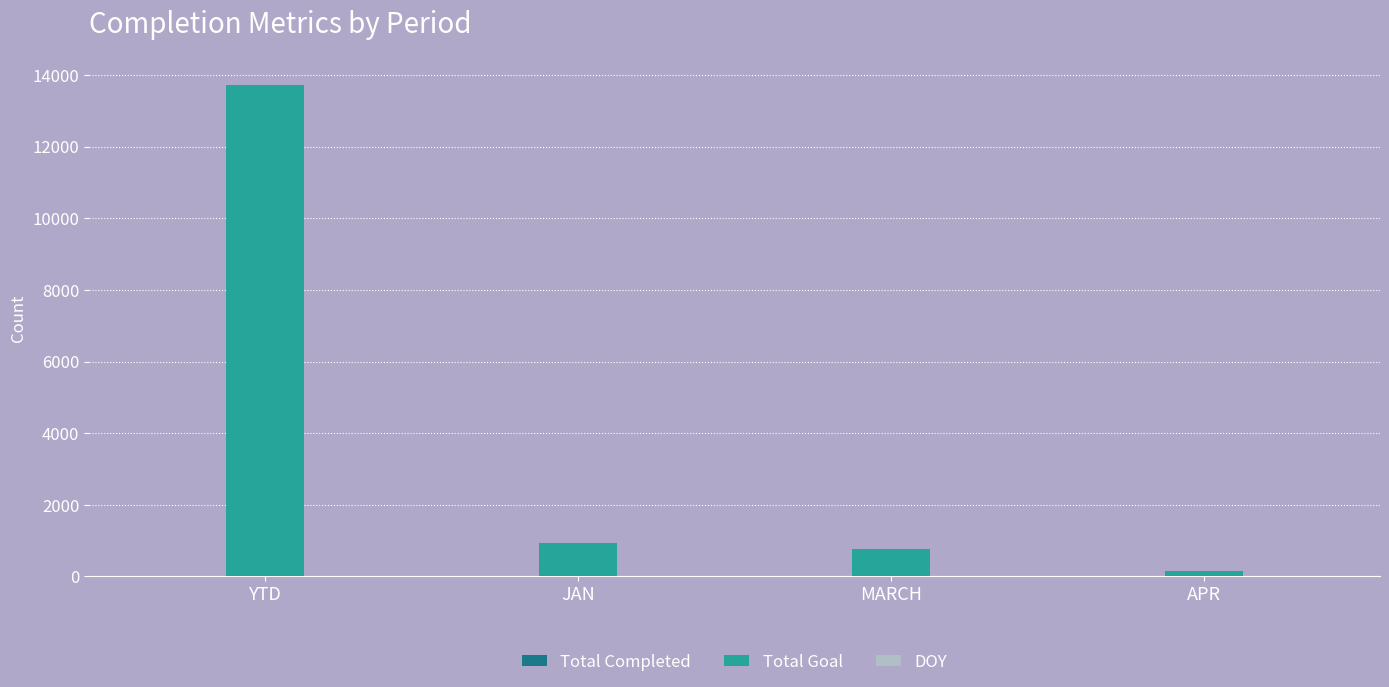

What is the total value across all series at MARCH?

753